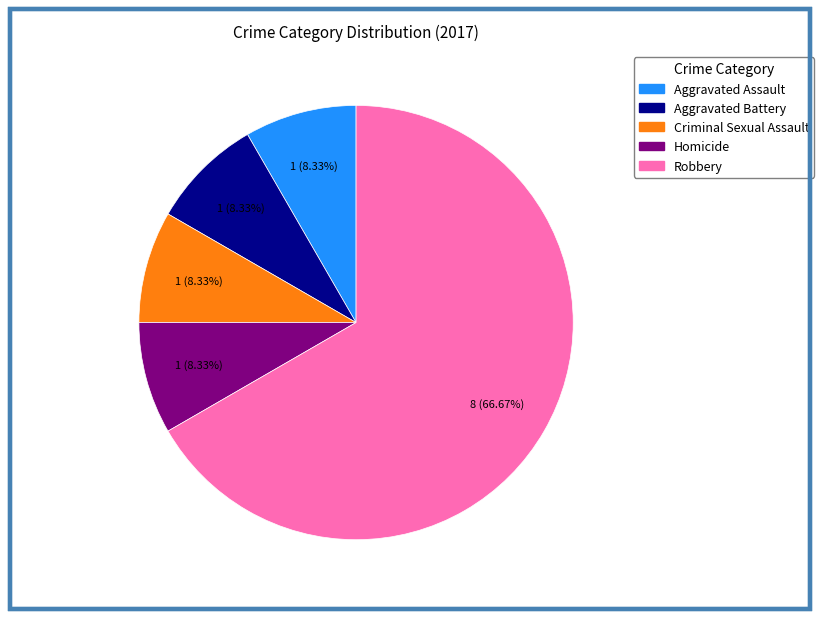

The Homicide slice represents 8% of the pie. True or false?

True